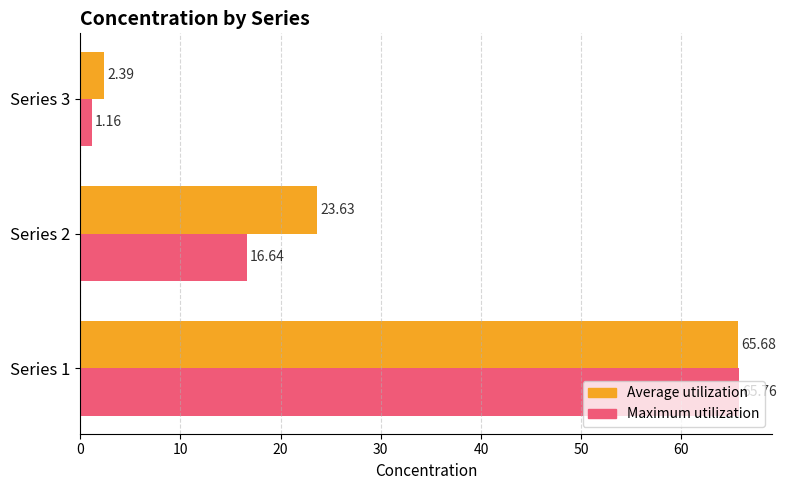

What are all the series names shown in the legend?

Average utilization, Maximum utilization